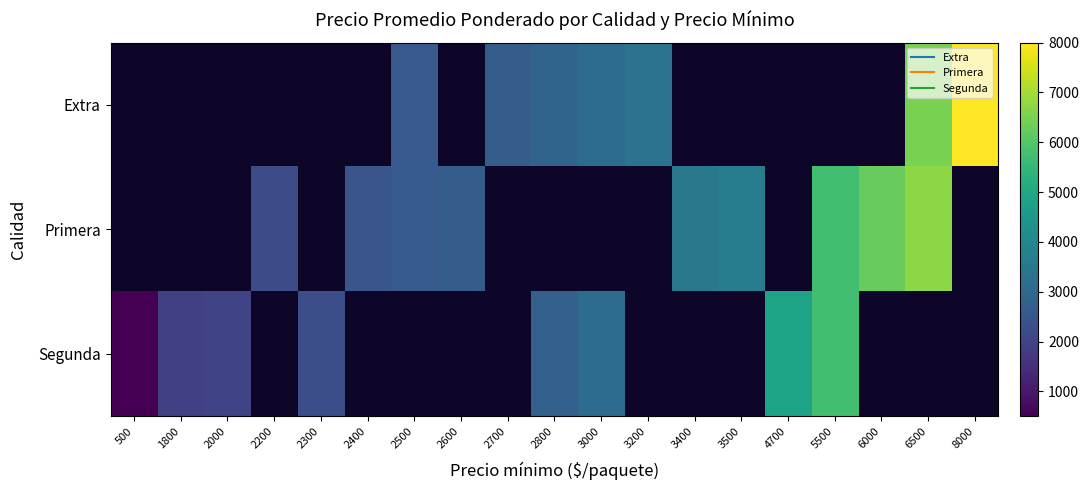

How many distinct data groups are displayed?

3